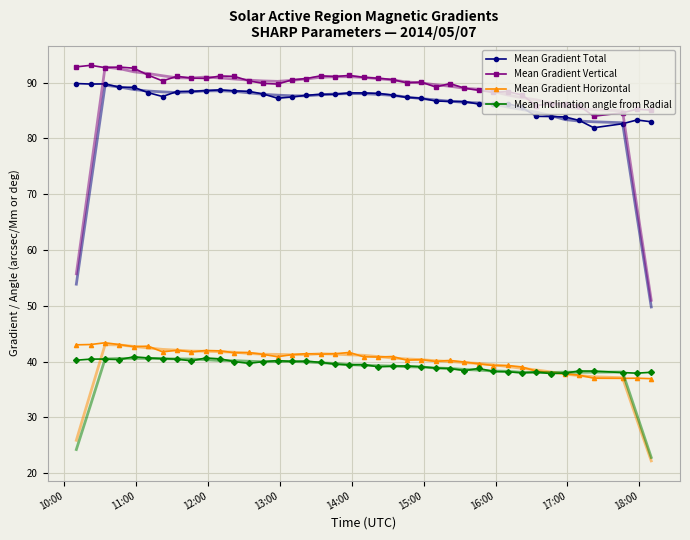

What is the difference between the maximum and minimum values in the Mean Gradient Horizontal series?

6.4